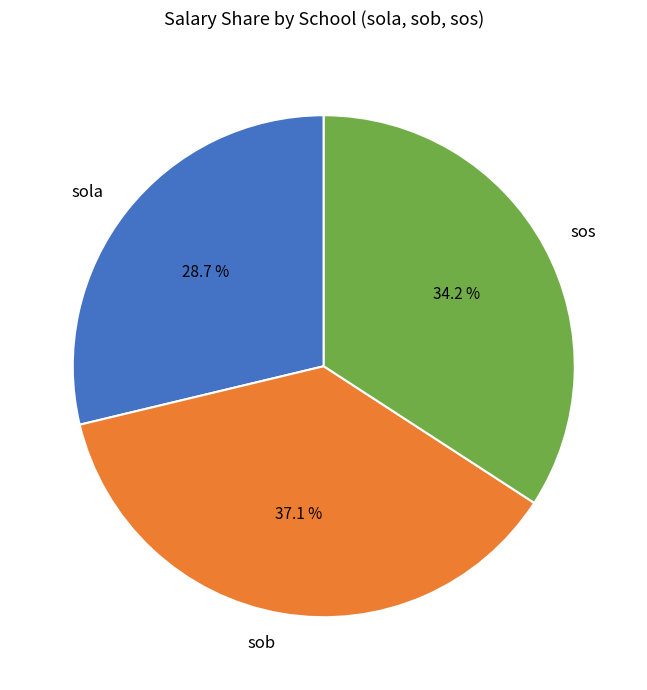

What portion of the pie excludes sob?

62.9%